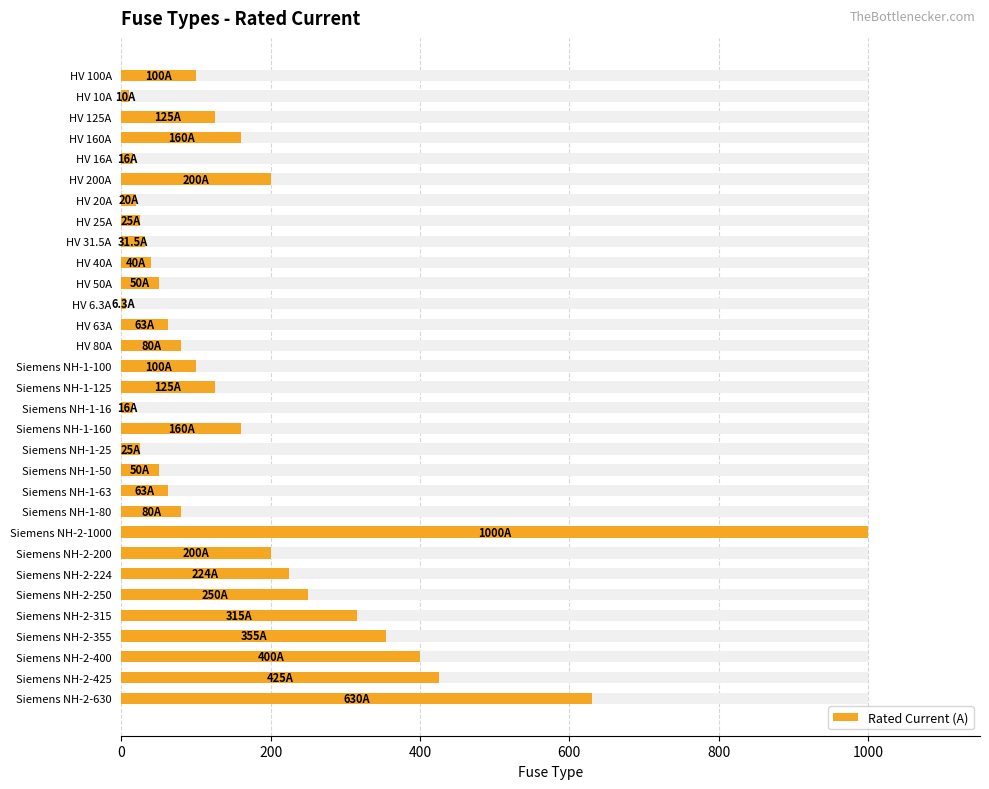

What is the greatest value displayed?

1000.0